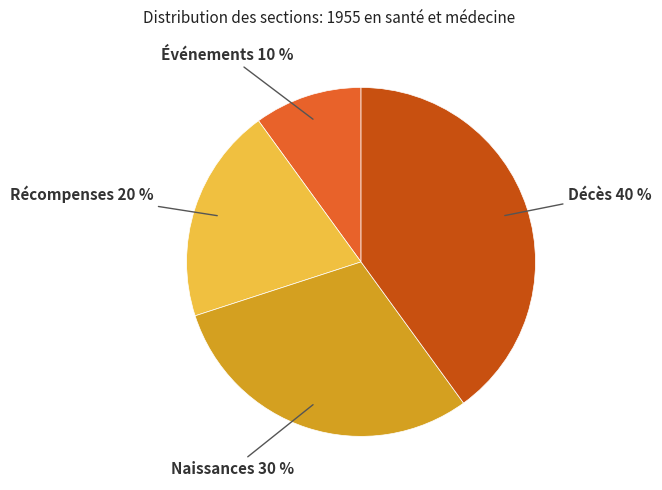

Does any single category account for the majority?

No